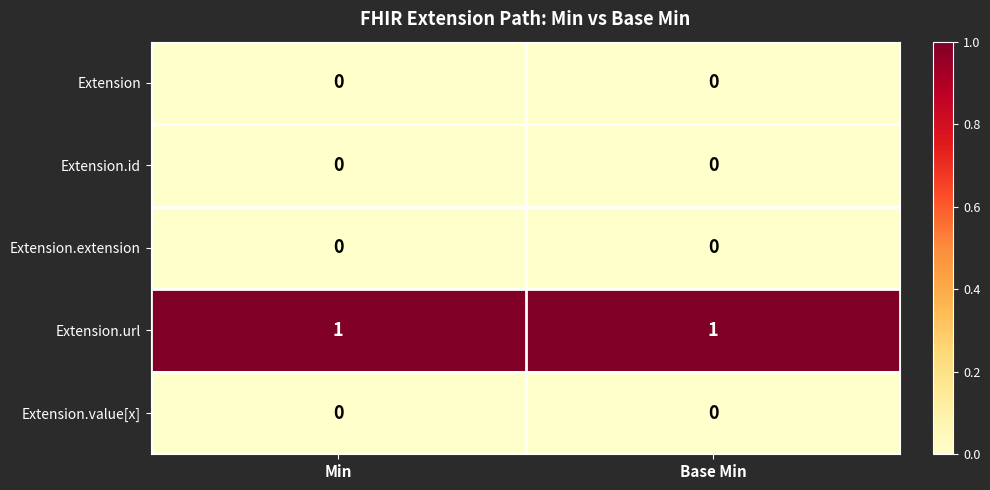

Which series has the largest total across all categories?

Extension.url